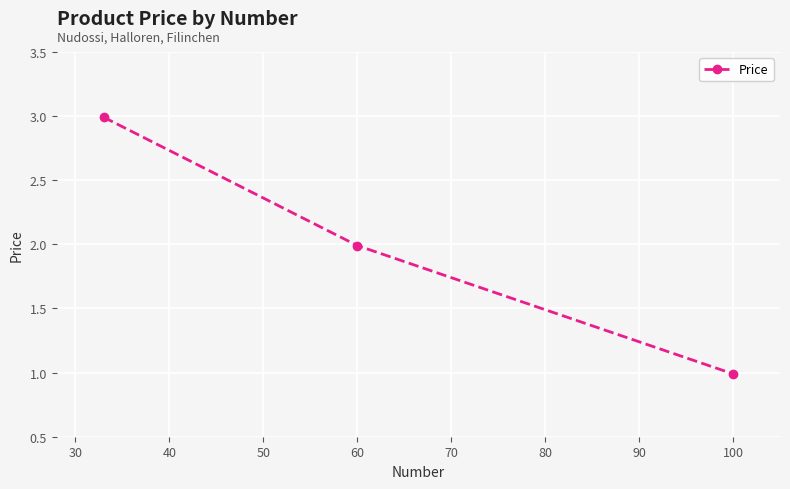

Does the chart have visible grid lines?

Yes